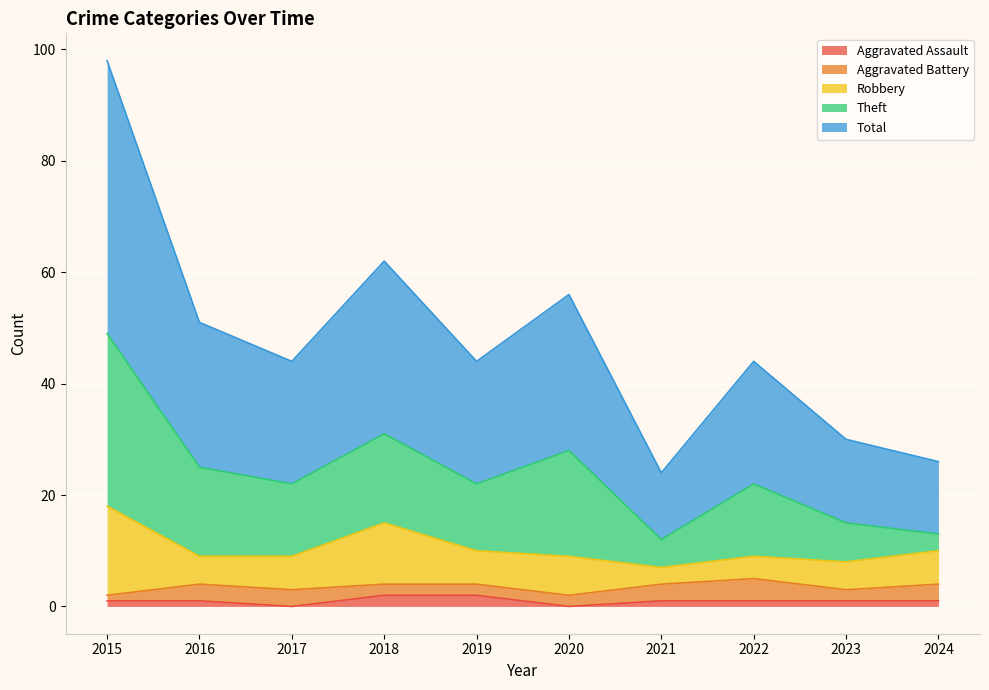

True or false: Theft and Aggravated Battery cross at least once.

False